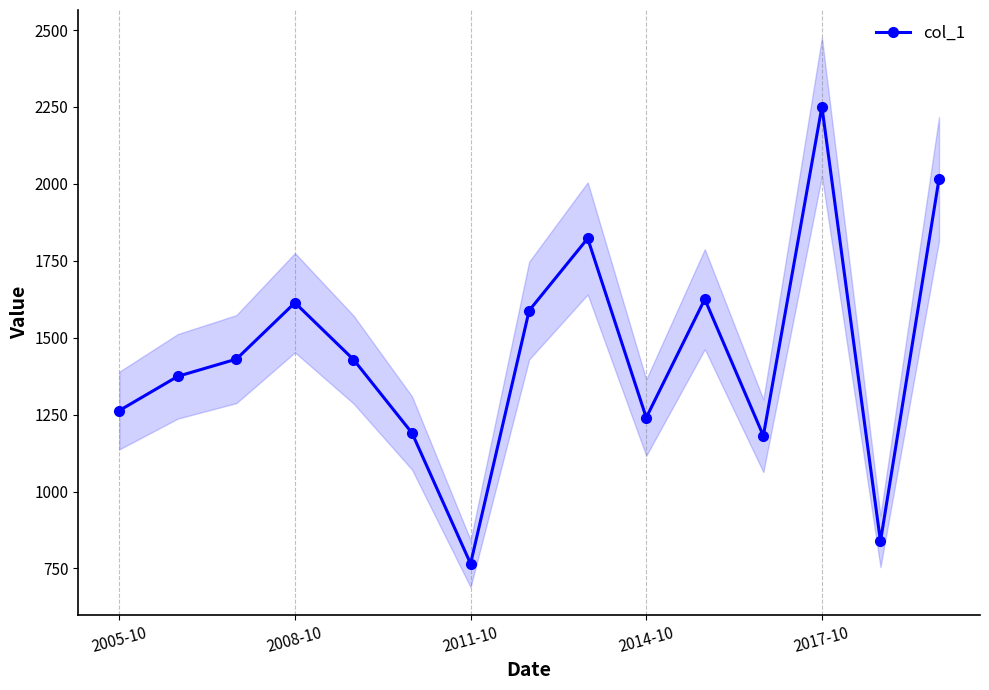

What is the average value?

1442.0